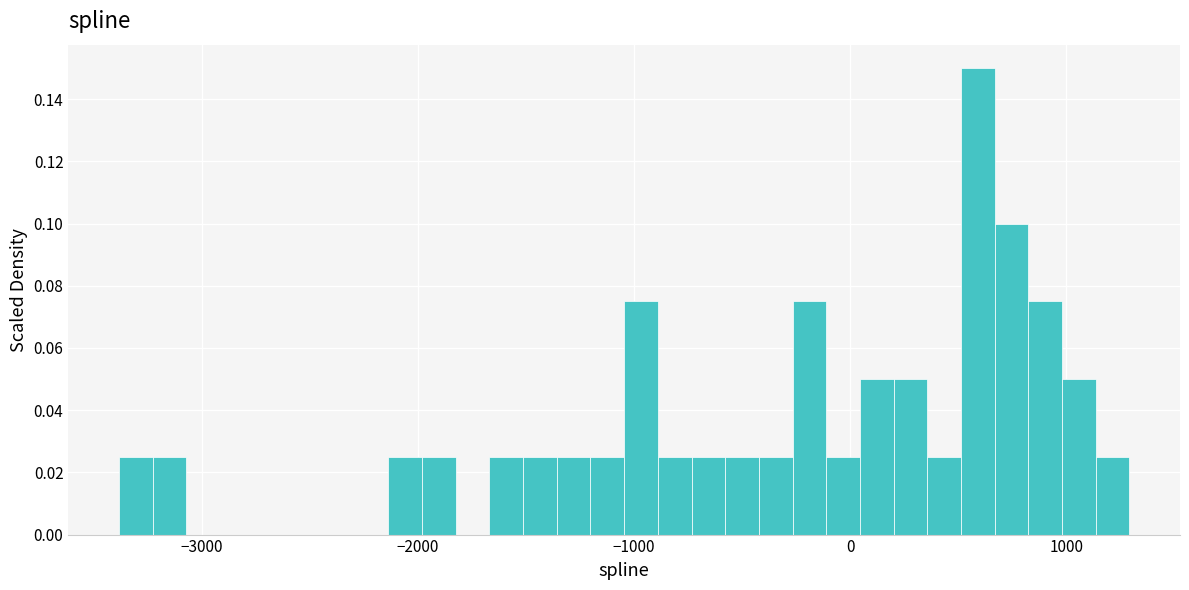

Read against the x-axis, roughly where is the centre of the tallest bar?

600